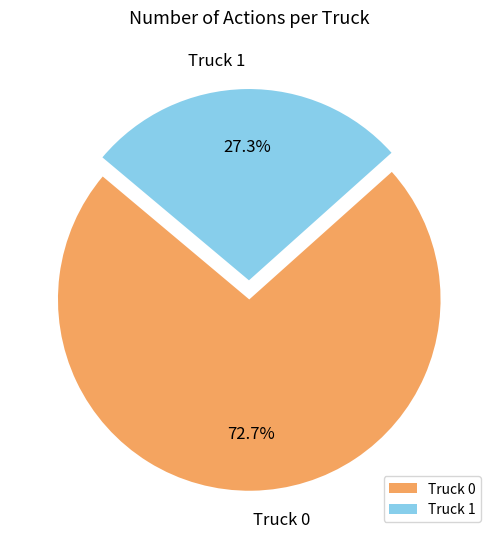

To the nearest percent, what is the average slice percentage?

50%